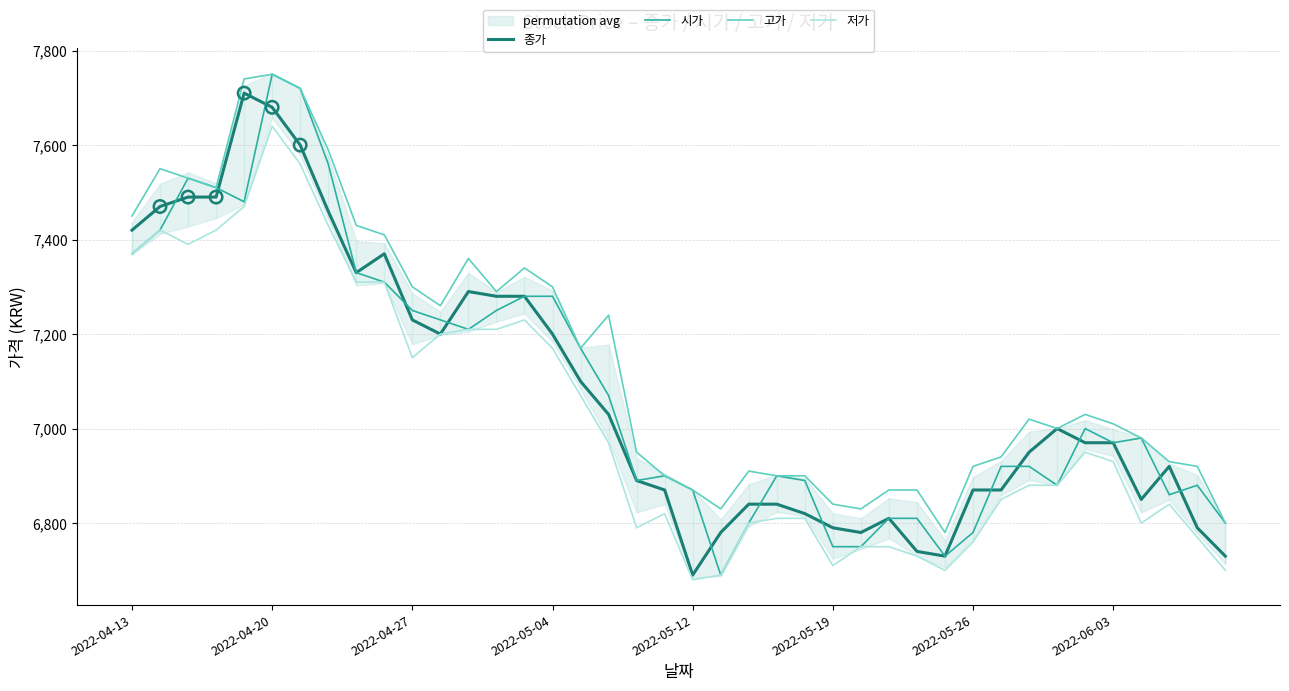

Which series has the largest Y range (max minus min)?

시가